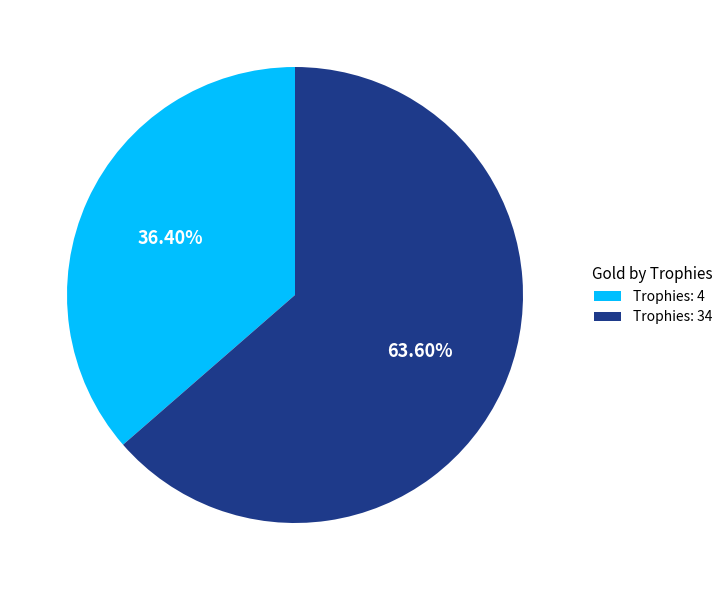

Is the sum of Trophies: 4 and Trophies: 34 greater than half?

Yes